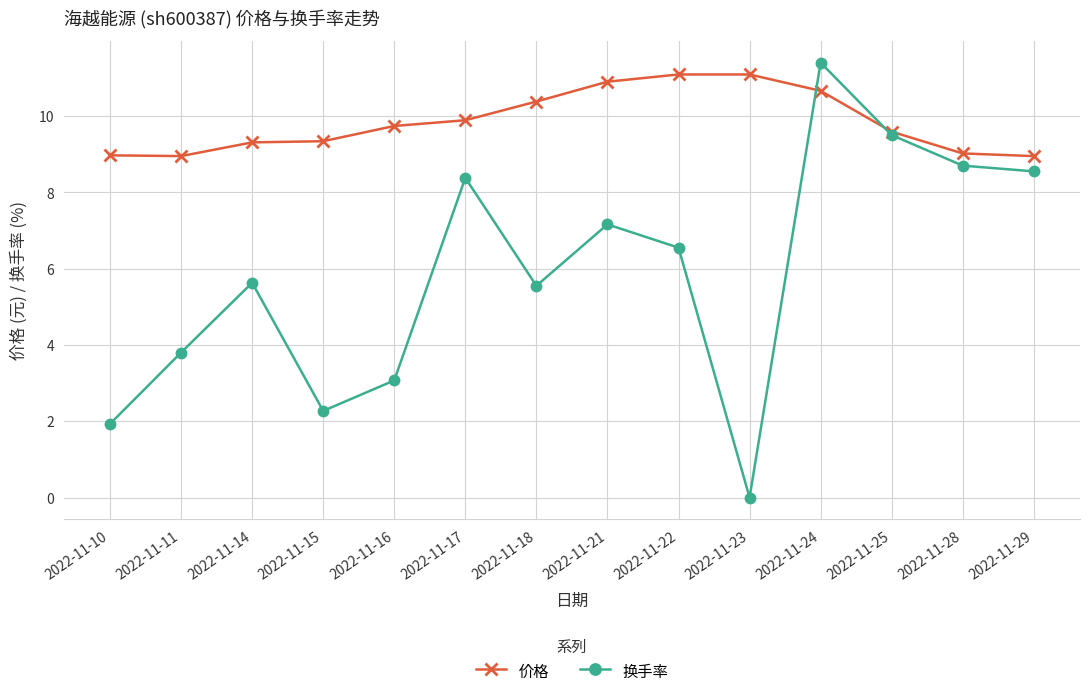

Is this an area chart (filled region under the line)?

No